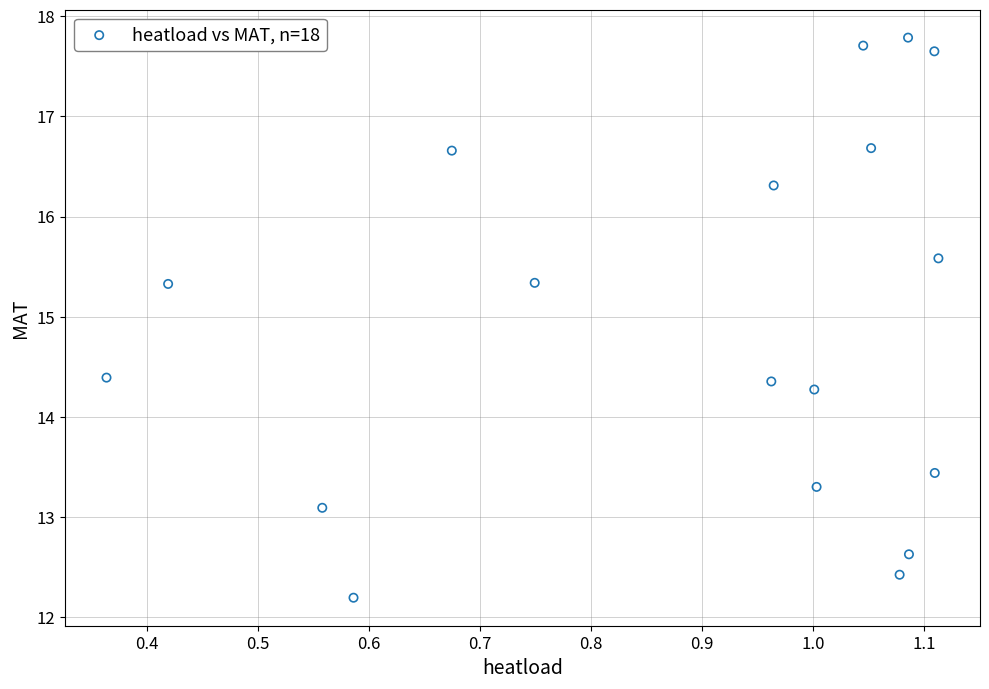

What Y value in the scatter plot is closest to 14?

14.3